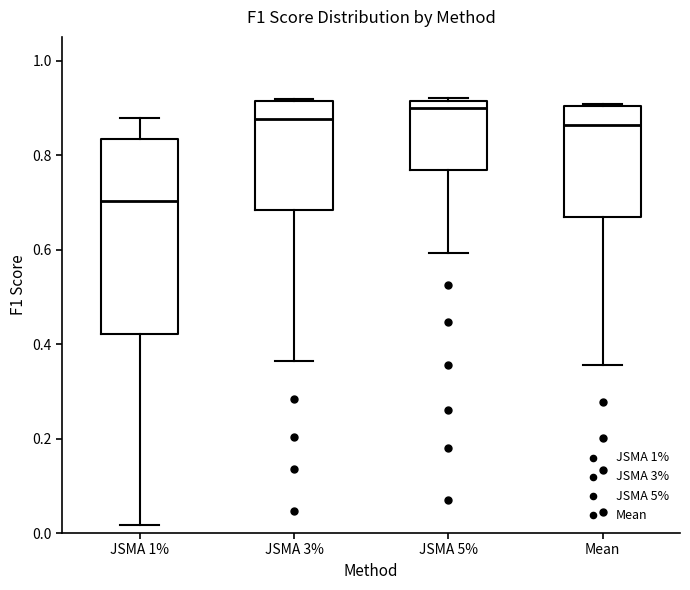

Which box is the tallest, from its lower edge to its upper edge?

JSMA 1%